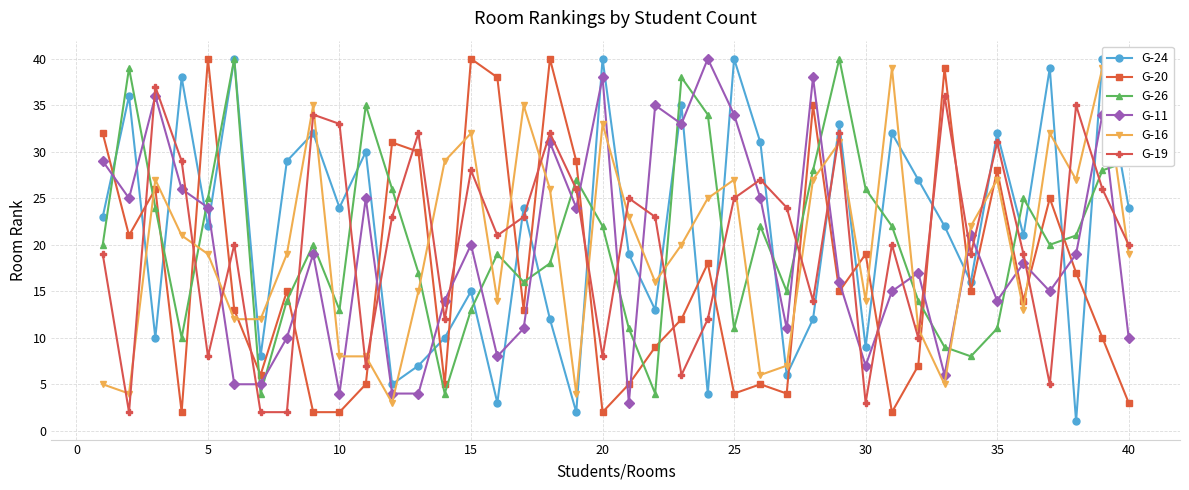

Does the chart display data point markers on the line(s)?

Yes